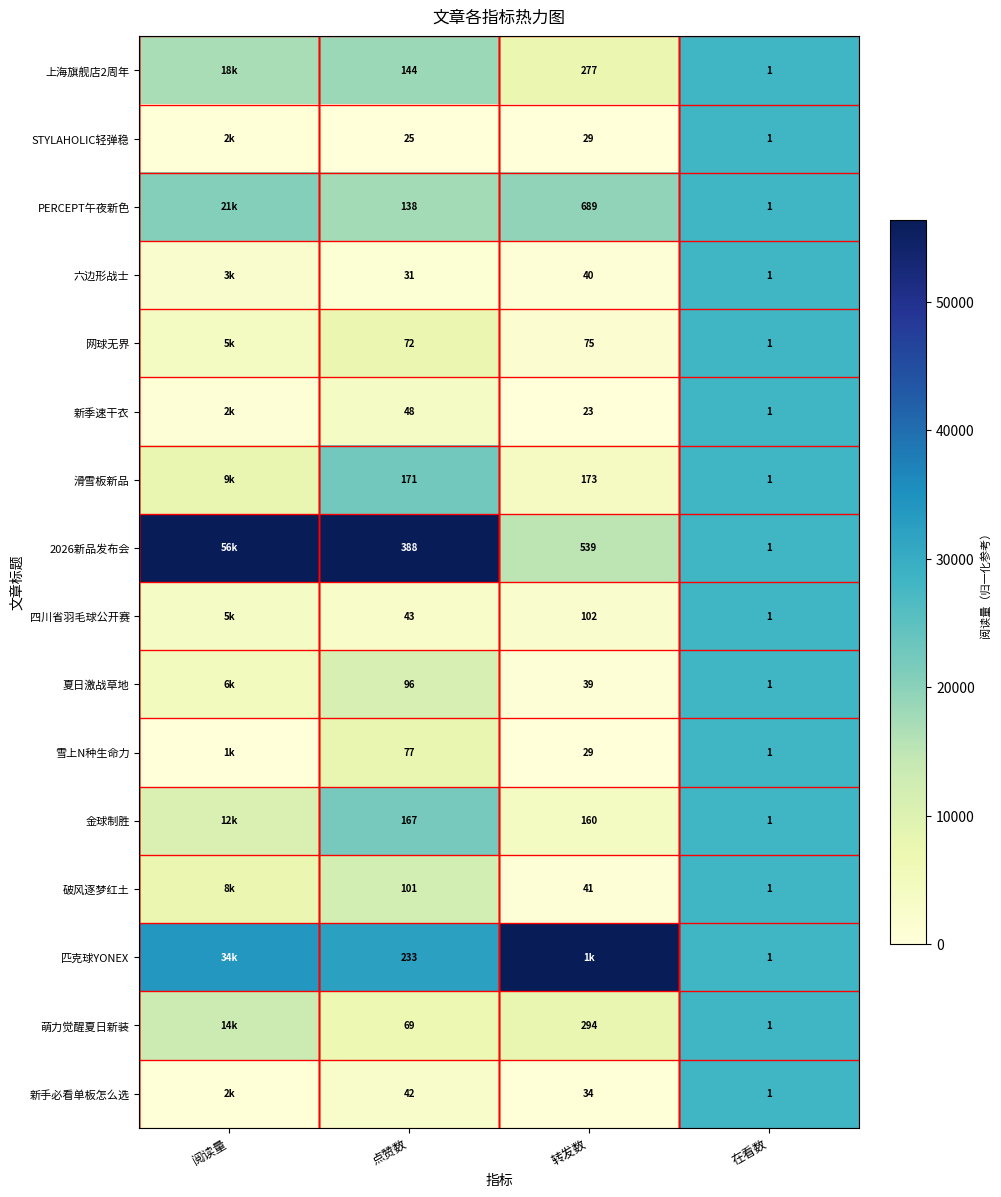

Where is 萌力觉醒夏日新装 nearest to the value 7195?

转发数